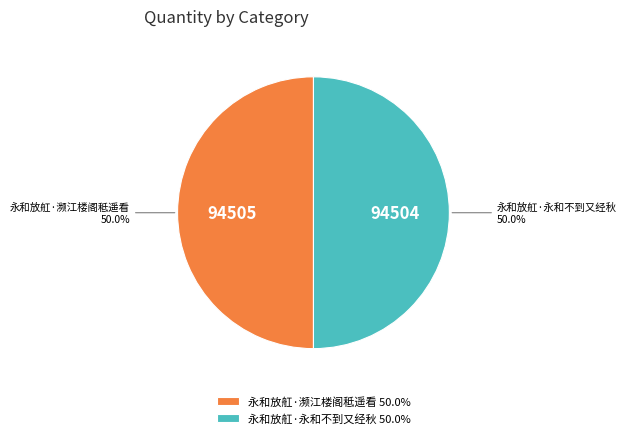

To the nearest percent, what portion does 永和放舡·永和不到又经秋 represent?

50%